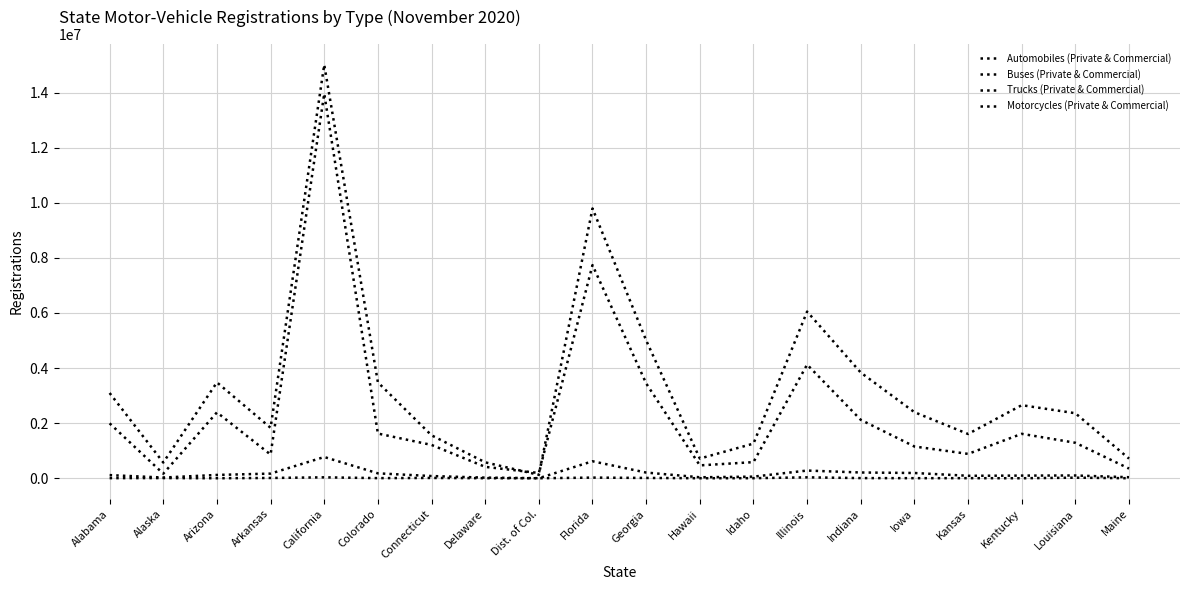

What is the maximum value shown in the chart?

15008976